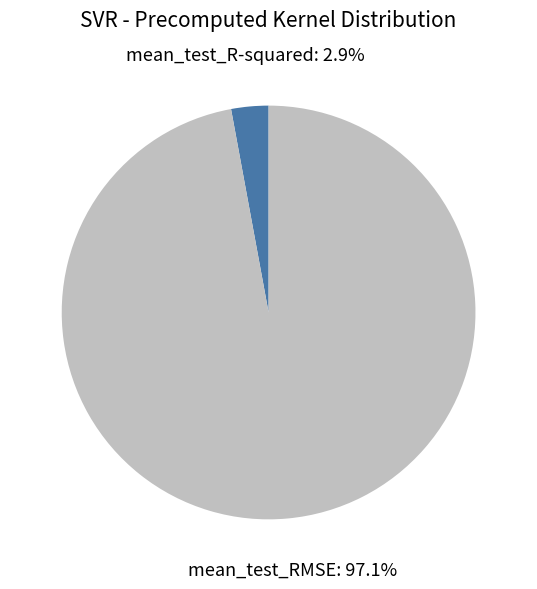

What portion of the pie excludes mean_test_R-squared?

97.1%